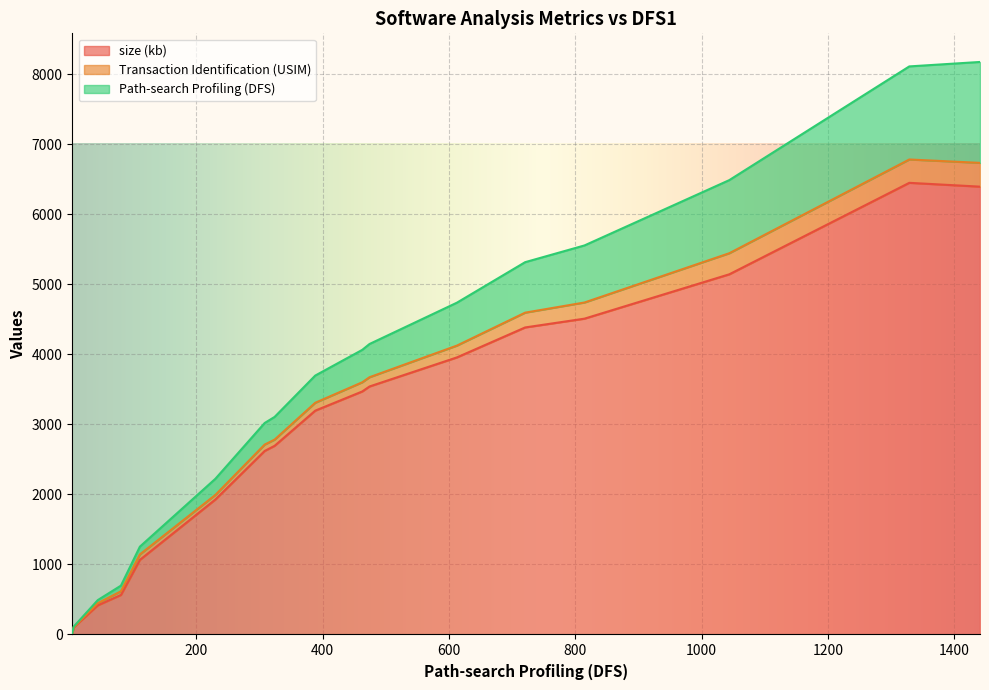

How many data points in size (kb) are less than 3195?

8